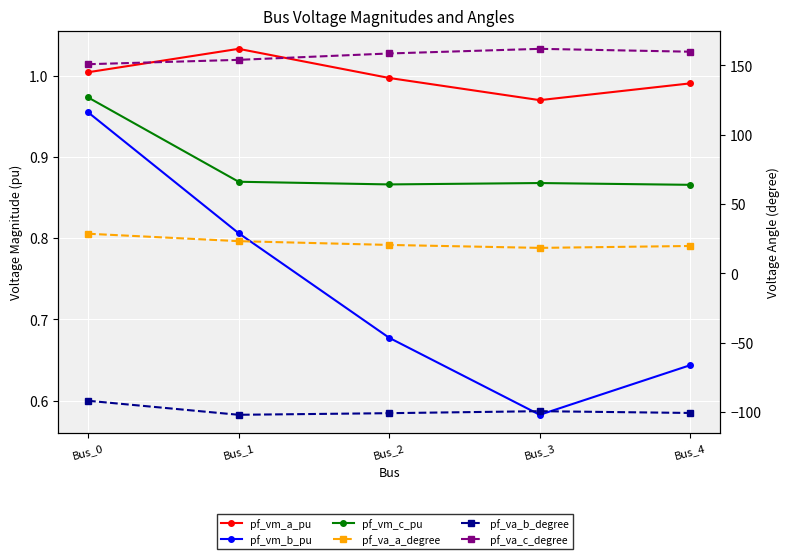

At which label does pf_va_b_degree reach its minimum?

Bus_1